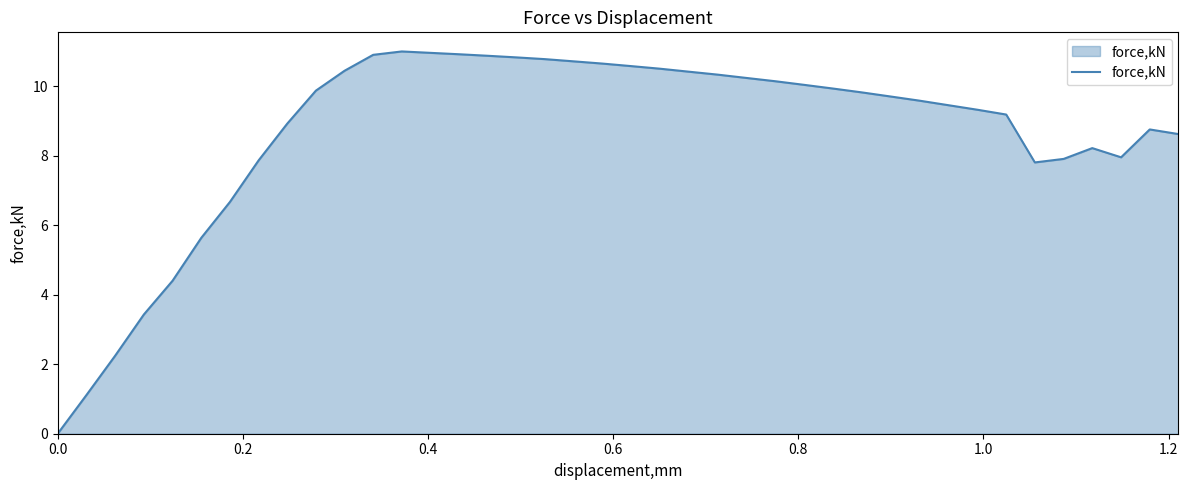

What is the greatest value displayed?

11.0